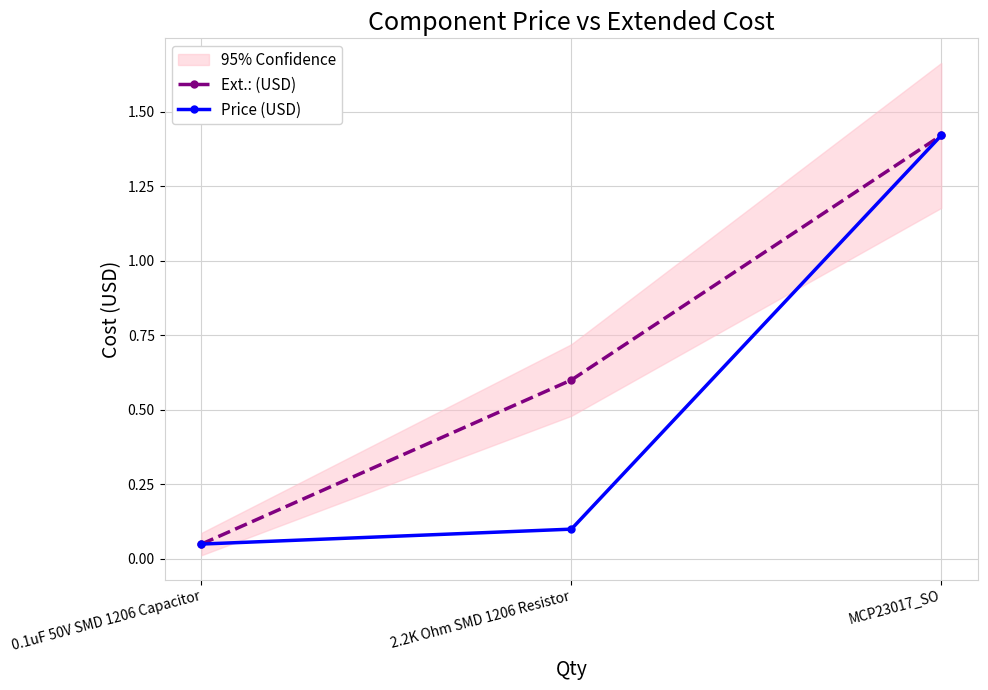

Rank the categories by Ext.: (USD) value from lowest to highest.

0.1uF 50V SMD 1206 Capacitor, 2.2K Ohm SMD 1206 Resistor, MCP23017_SO